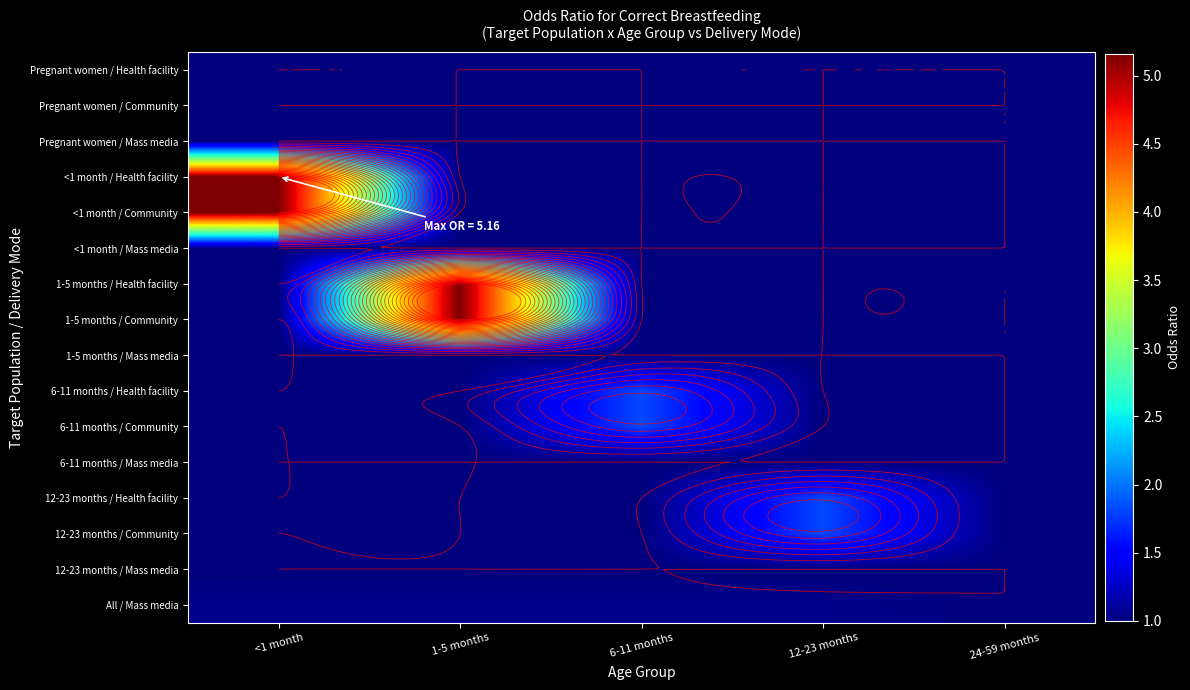

True or false: Pregnant women / Community has a value of 1.5 at 12-23 months.

False